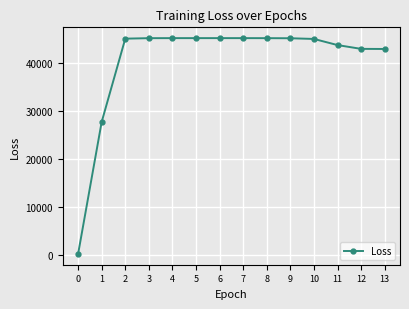

How many distinct data groups are displayed?

1